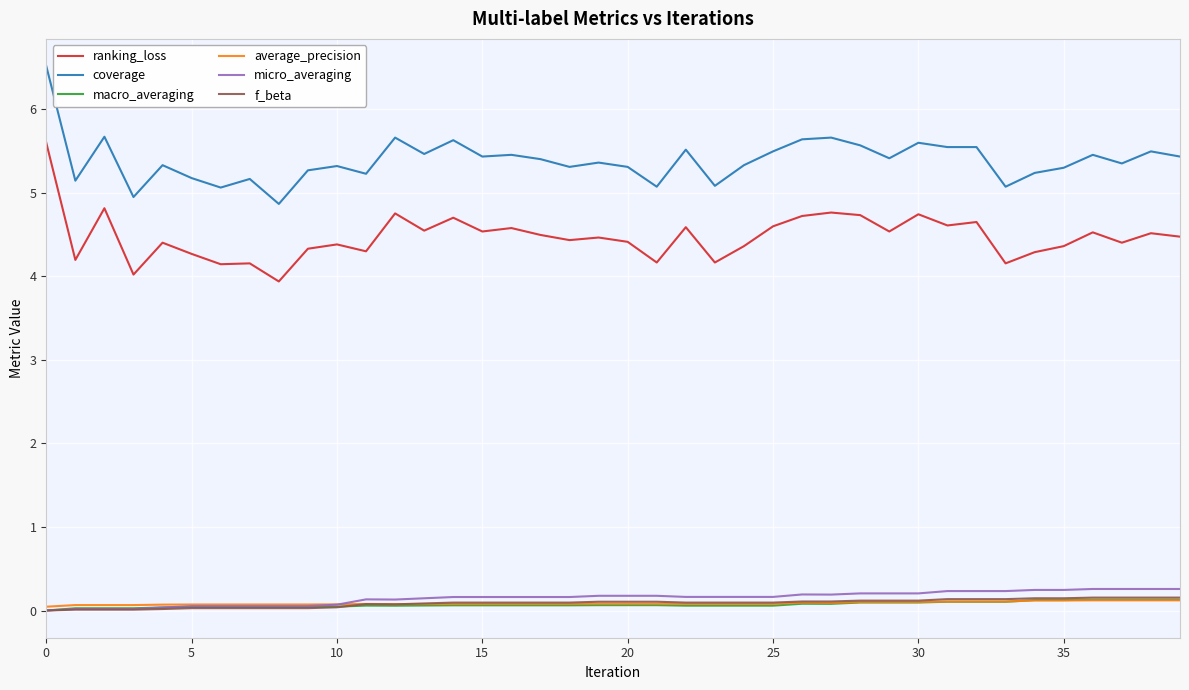

True or false: average_precision and ranking_loss intersect in this chart.

False